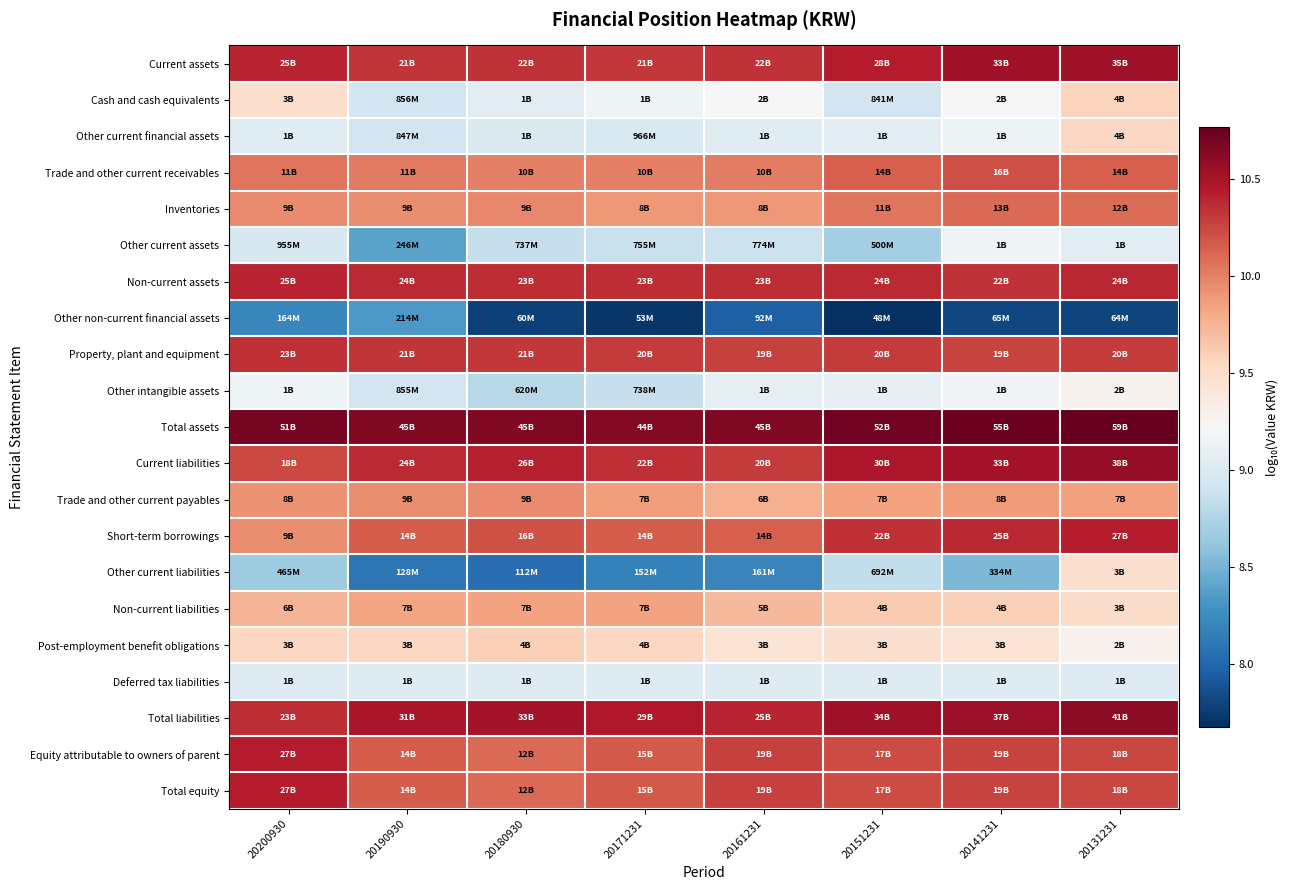

Rank the series at 20180930 from highest to lowest value.

Total assets, Total liabilities, Current liabilities, Non-current assets, Current assets, Property, plant and equipment, Short-term borrowings, Equity attributable to owners of parent, Total equity, Trade and other current receivables, Inventories, Trade and other current payables, Non-current liabilities, Post-employment benefit obligations, Cash and cash equivalents, Deferred tax liabilities, Other current financial assets, Other current assets, Other intangible assets, Other current liabilities, Other non-current financial assets